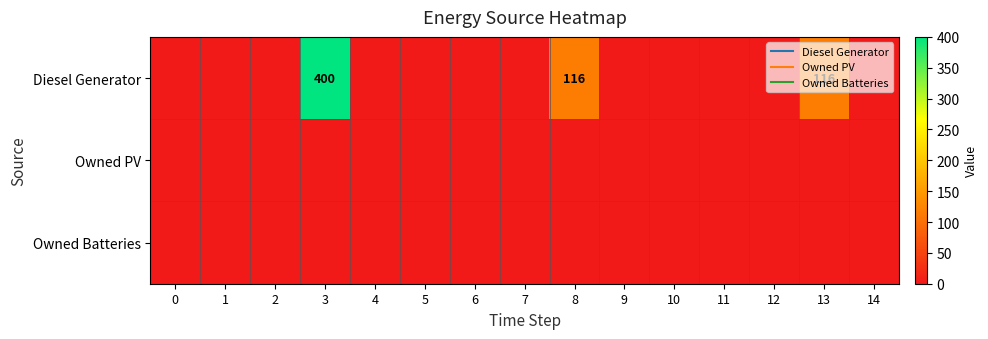

What is the average value of the Diesel Generator series?

42